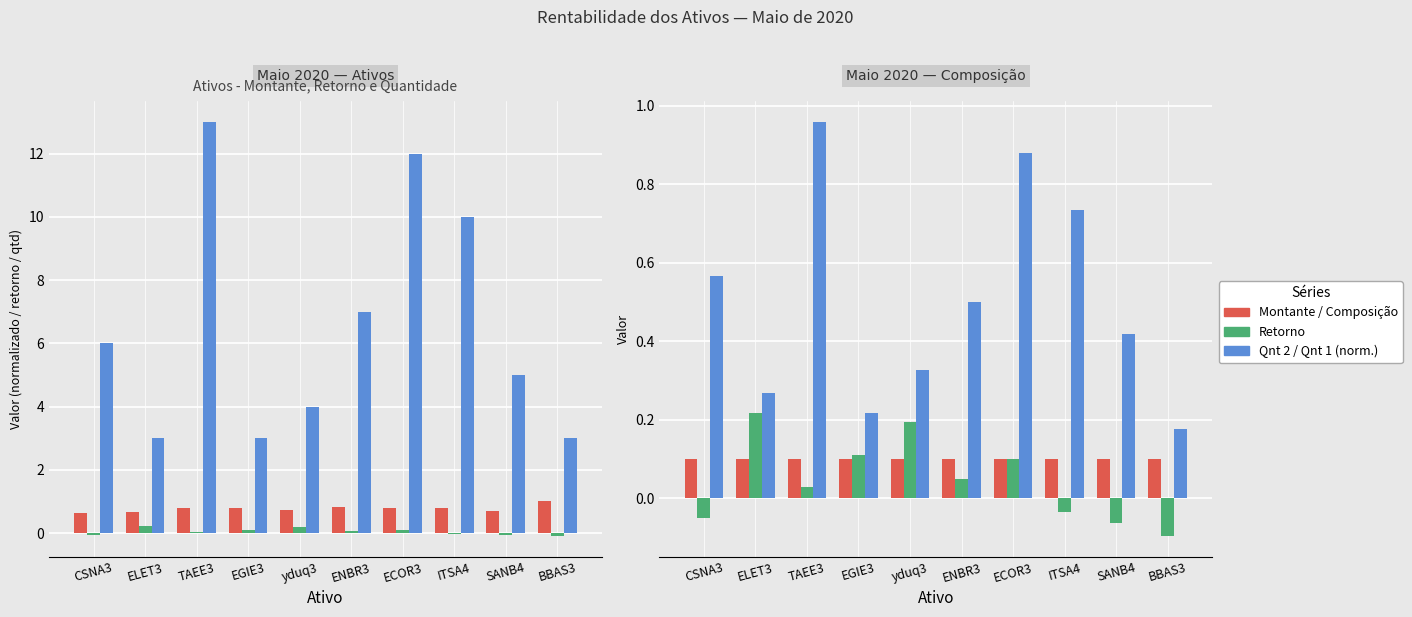

Which label corresponds to the largest value in the chart?

TAEE3